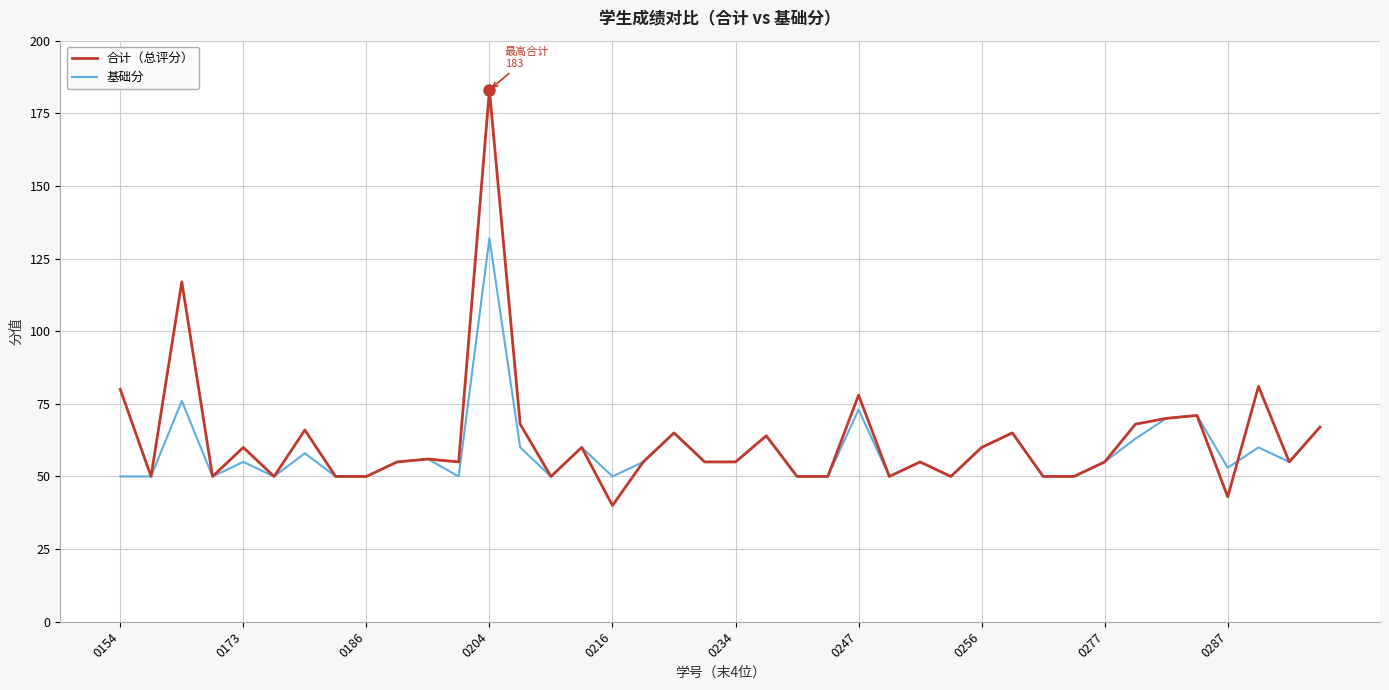

List the series in order of their peak value, lowest first.

基础分, 合计（总评分）